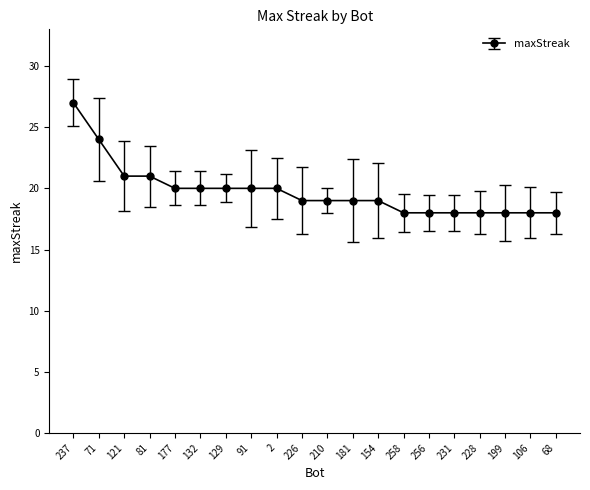

Reading left to right, transcribe all the data shown in this chart.

27	24	21	21	20	20	20	20	20	19	19	19	19	18	18	18	18	18	18	18